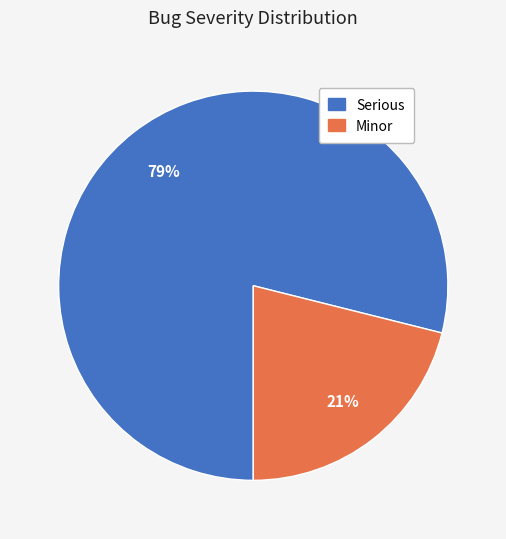

What is the ratio of the value at Minor to the value at Serious?

0.3